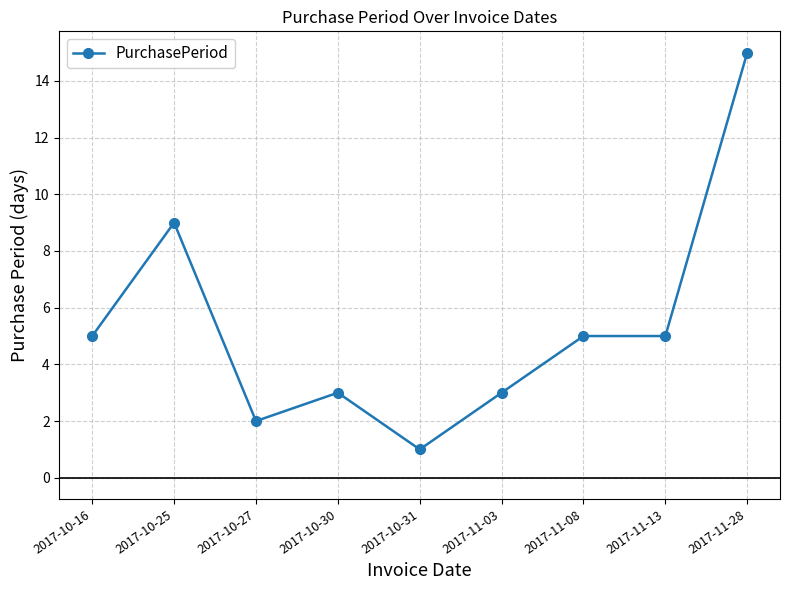

The chart shows a value of 5 at 2017-10-16. True or false?

True